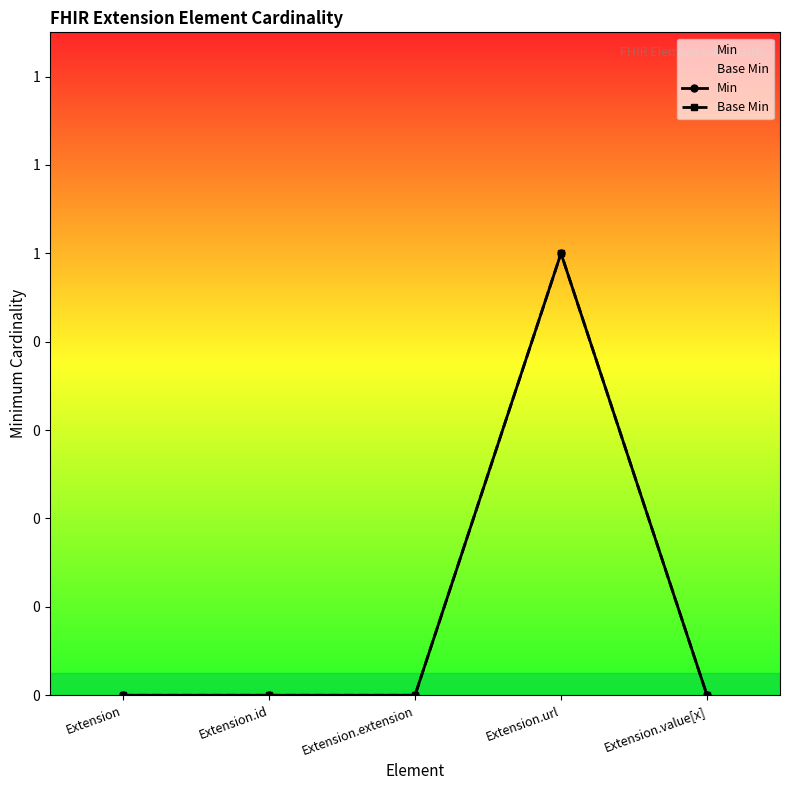

Which series changed the most between Extension.id and Extension.url?

Min